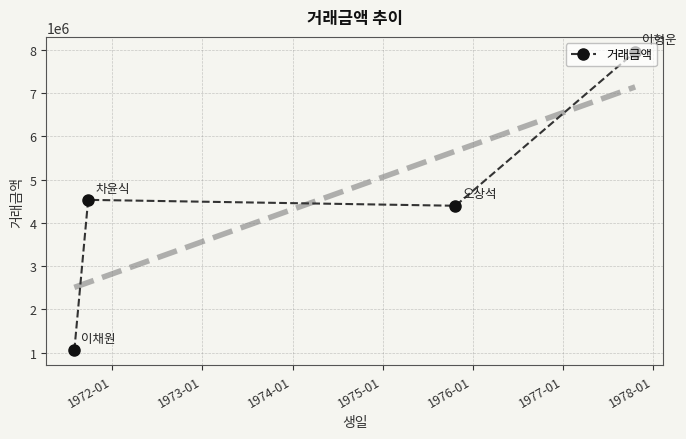

How many values are below 4534613?

2